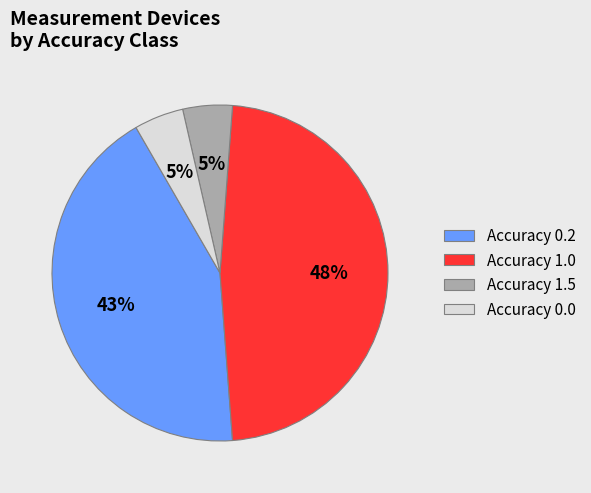

Is there any slice that represents more than half of the pie?

No